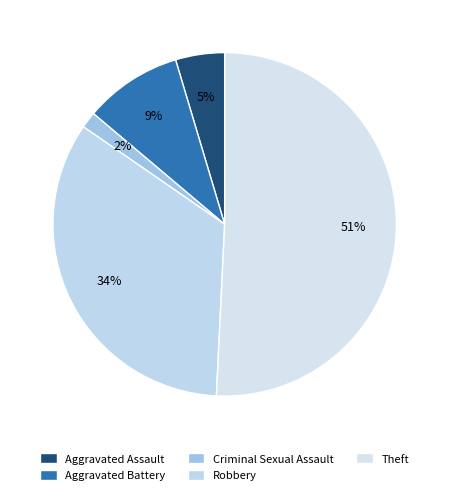

Which slice is the smallest?

Criminal Sexual Assault